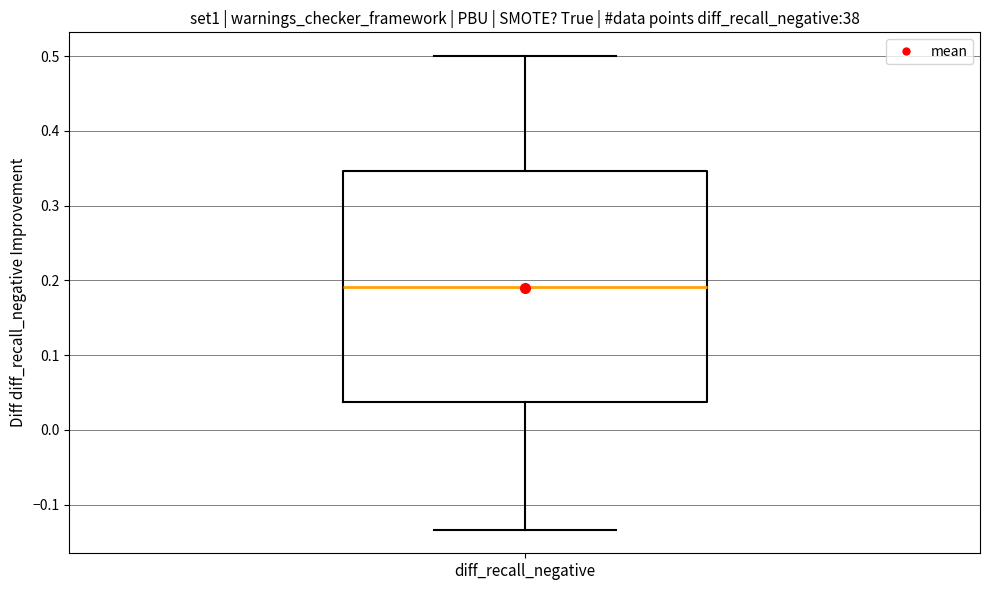

Where does the upper whisker of the box for diff_recall_negative end on the y-axis? The values are not printed on the chart, so give them approximately, as read against the axis.

0.50